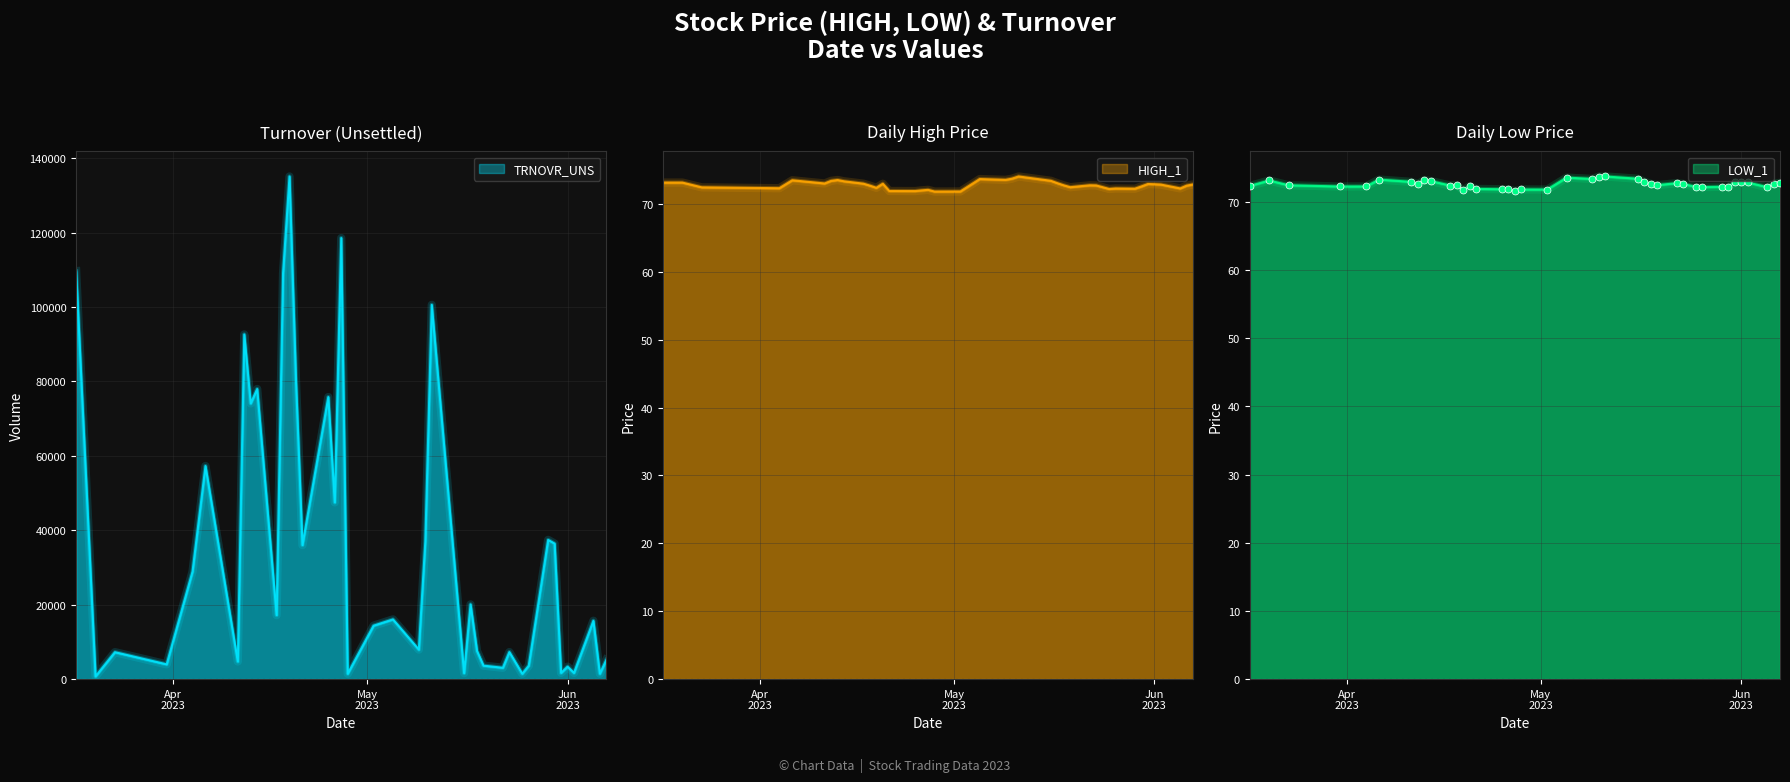

Reading left to right, extract all data points from this chart.

TRNOVR_UNS: 109656.9	731.3	7243.0	3975.1	28917.9	57274.9	4742.9	92628.4	74087.6	77973.5	17193.2	109107.8	135081.7	80244.3	36016.9	75803.3	47497.8	118540.1	1436.2	14362.9	16050.4	7932.2	36928.7	100580.3	1614.6	20081.2	7557.3	3622.5	3054.7	7266.8	1443.8	3611.2	37414.8	36424.7	1677.2	3351.8	1675.3	15680.7	1453.6	5169.1
HIGH_1: 73.1	73.1	72.4	72.3	72.3	73.5	73.0	73.4	73.5	73.3	73.0	72.7	72.4	73.0	71.9	71.9	72.0	72.1	71.8	71.8	73.7	73.5	73.7	74.0	73.4	73.0	72.7	72.5	72.7	72.7	72.2	72.3	72.2	72.6	72.9	72.9	72.8	72.3	72.7	72.9
LOW_1: 72.3	73.1	72.4	72.2	72.3	73.3	72.9	72.6	73.2	73.0	72.4	72.4	71.7	72.3	71.9	71.8	71.8	71.6	71.8	71.8	73.5	73.4	73.7	73.7	73.4	73.0	72.6	72.5	72.7	72.6	72.2	72.2	72.2	72.2	72.9	72.8	72.8	72.2	72.7	72.8